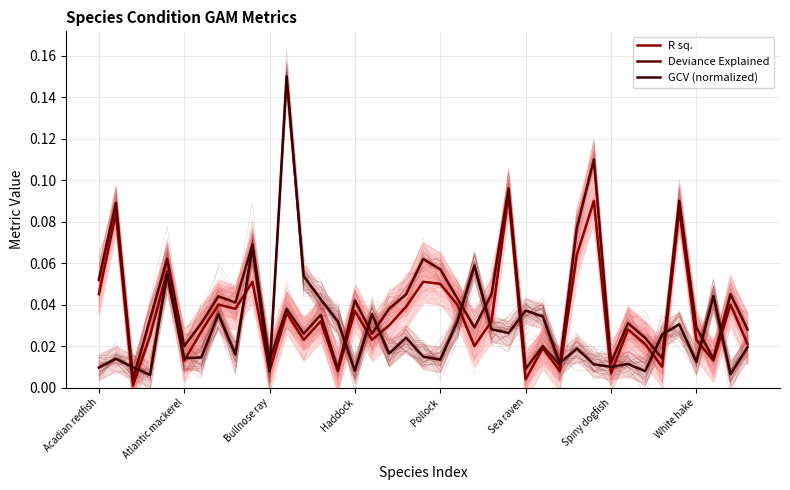

Reading right to left, what are all the values shown in this chart?

R sq.: 0.0	0.0	0.0	0.0	0.1	0.0	0.0	0.0	0.0	0.1	0.1	0.0	0.0	0.0	0.1	0.0	0.0	0.0	0.1	0.1	0.0	0.0	0.0	0.0	0.0	0.0	0.0	0.0	0.0	0.1	0.0	0.0	0.0	0.0	0.1	0.0	0.0	0.1	0.0
Deviance Explained: 0.0	0.0	0.0	0.0	0.1	0.0	0.0	0.0	0.0	0.1	0.1	0.0	0.0	0.0	0.1	0.0	0.0	0.0	0.1	0.1	0.0	0.0	0.0	0.0	0.0	0.0	0.0	0.0	0.0	0.1	0.0	0.0	0.0	0.0	0.1	0.0	0.0	0.1	0.1
GCV (normalized): 0.0	0.0	0.0	0.0	0.0	0.0	0.0	0.0	0.0	0.0	0.0	0.0	0.0	0.0	0.0	0.0	0.1	0.0	0.0	0.0	0.0	0.0	0.0	0.0	0.0	0.0	0.1	0.1	0.0	0.1	0.0	0.0	0.0	0.0	0.1	0.0	0.0	0.0	0.0